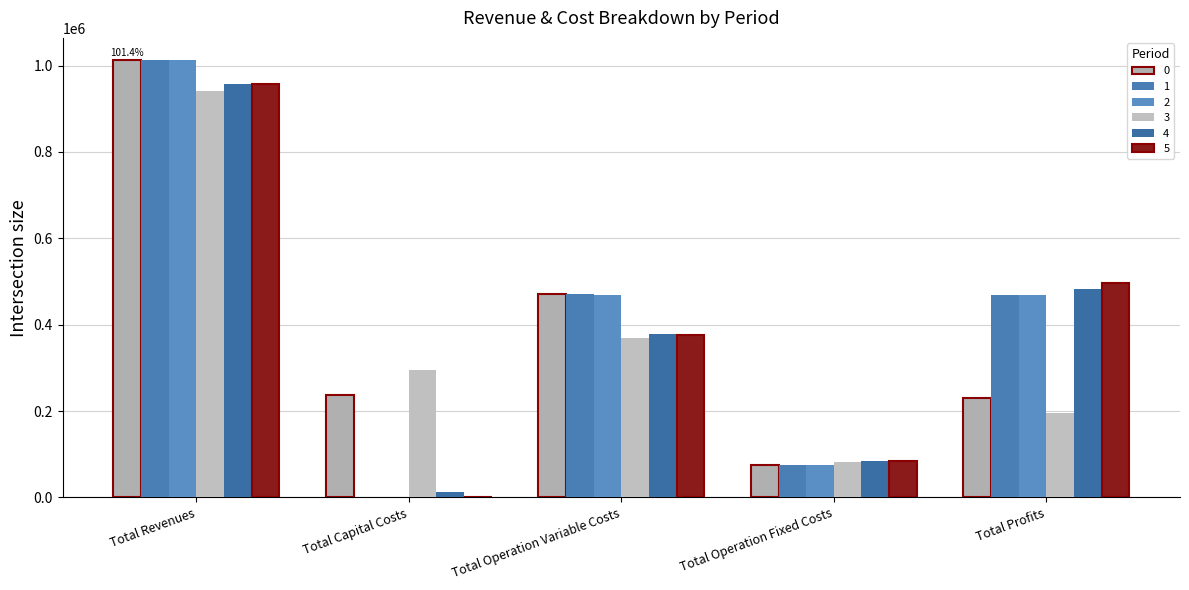

True or false: 2 has a value of 449392.2 at Total Capital Costs.

False